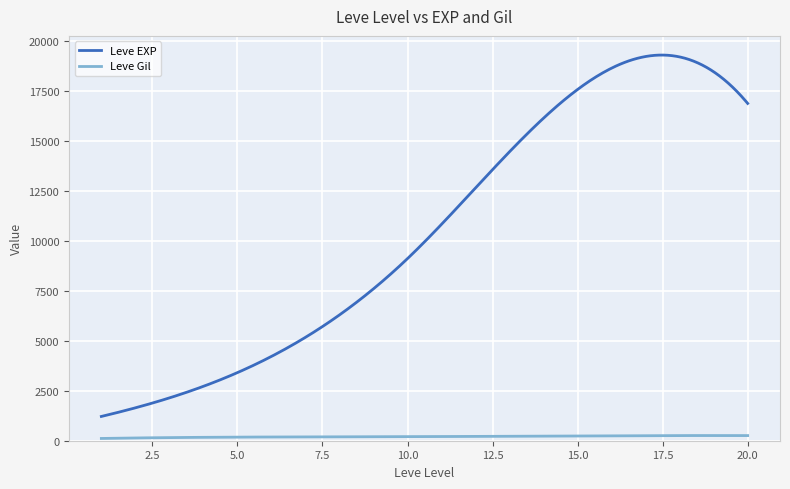

Rank the series by their maximum value, from lowest to highest.

Leve Gil, Leve EXP